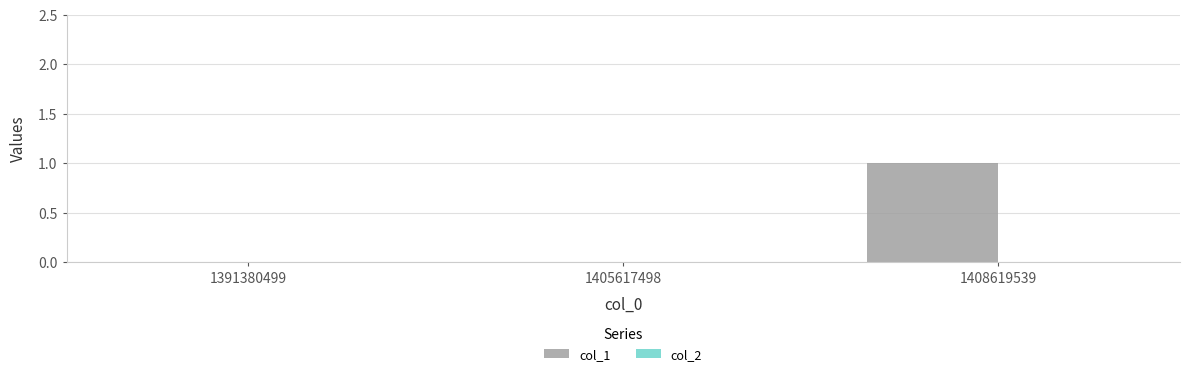

Which has a higher value, 1405617498 or 1408619539?

1408619539